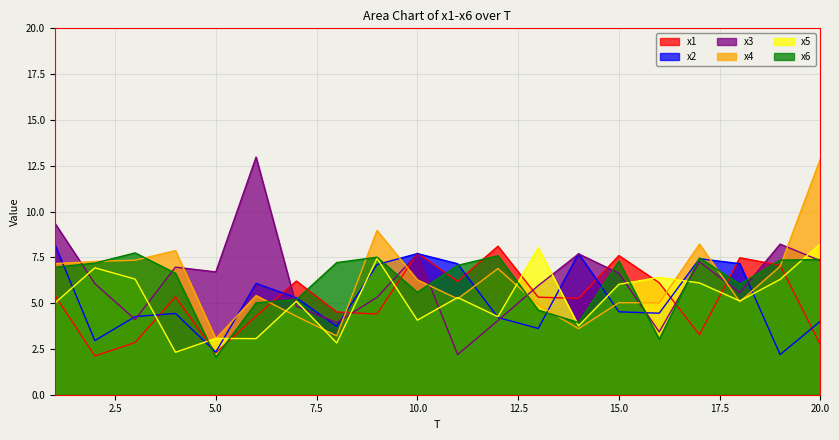

True or false: x3 has more than 0 interior local peaks.

True